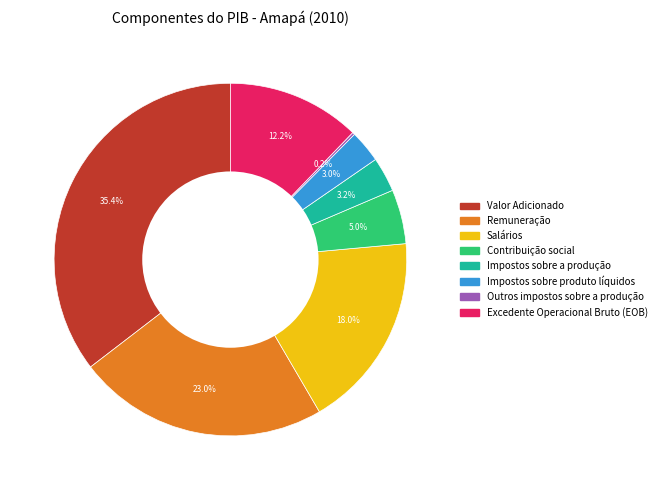

Is there any slice that represents more than half of the pie?

No